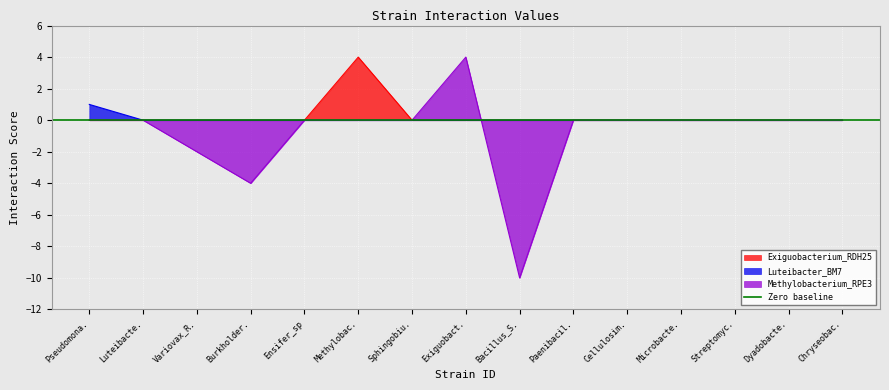

What is the maximum value for Methylobacterium_RPE3?

4